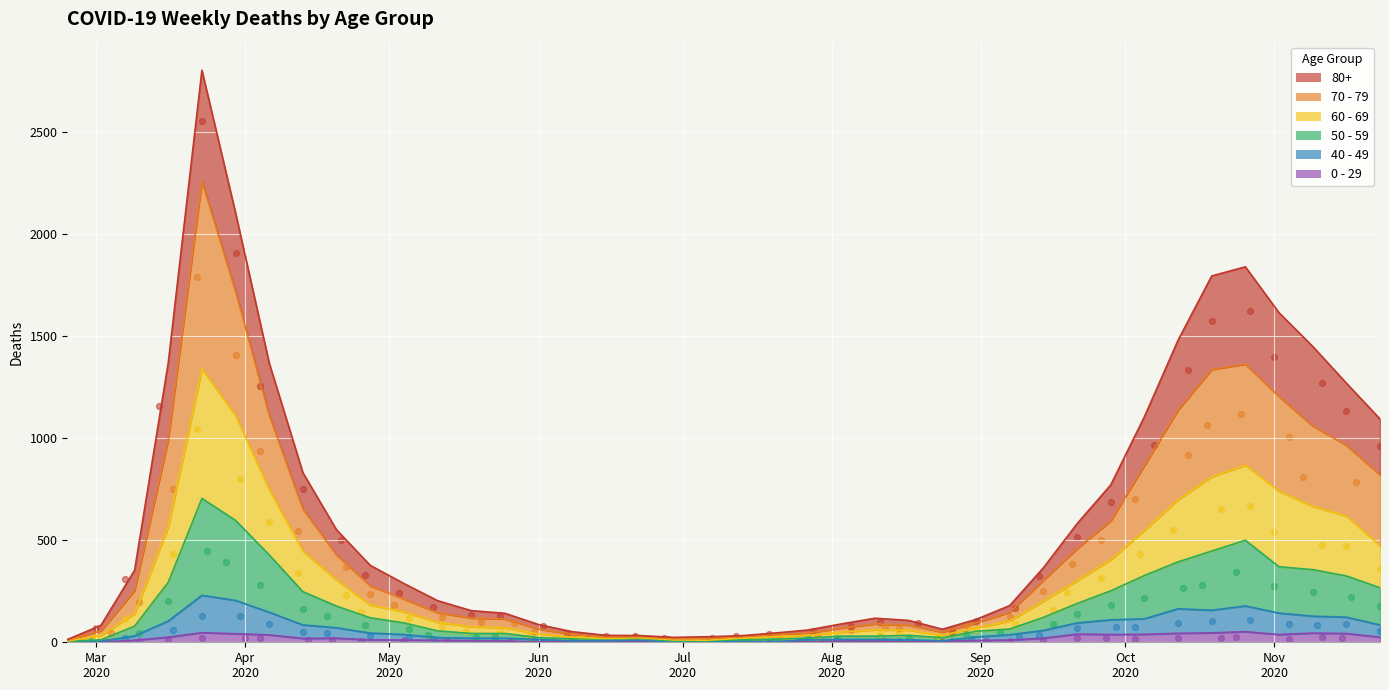

Is the value of 40 - 49 at 2020-06-01 greater than the value of 60 - 69 at 2020-02-24?

Yes